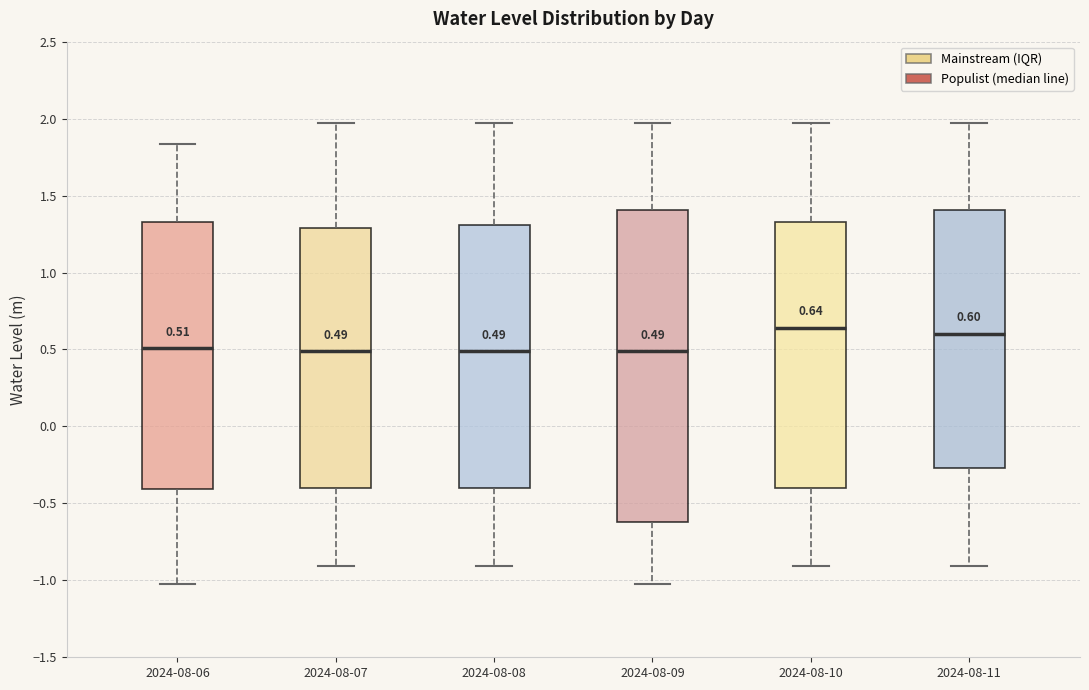

Which box is the tallest, from its lower edge to its upper edge?

2024-08-09